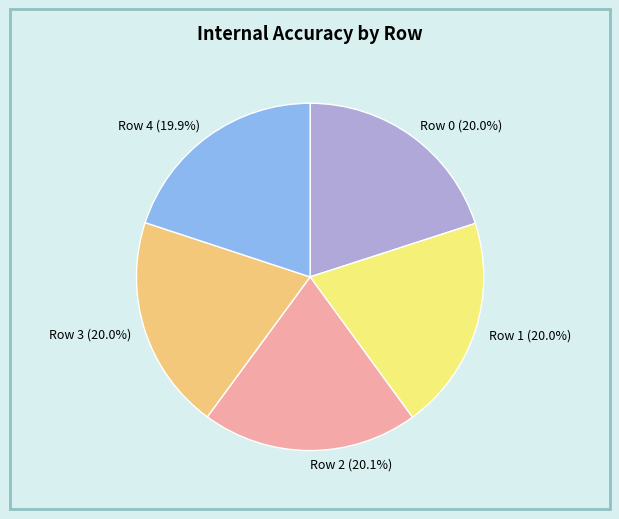

The Row 2 slice represents 20% of the pie. True or false?

True